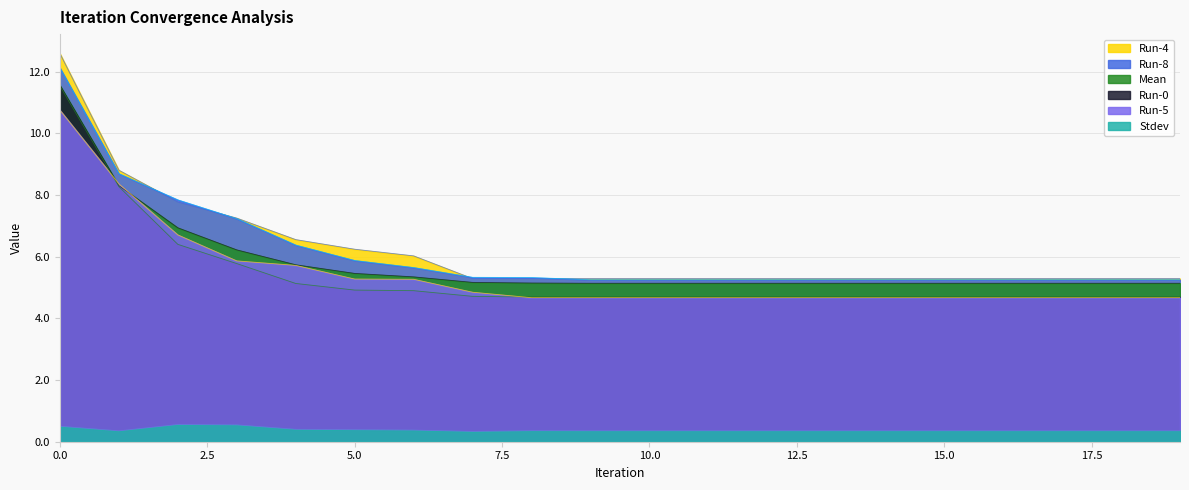

True or false: Run-4 and Stdev intersect in this chart.

False